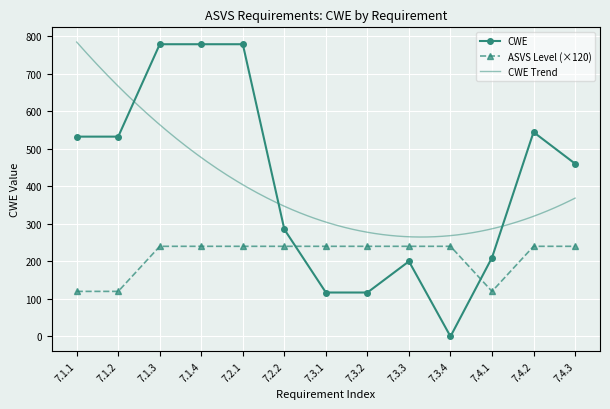

The chart shows a value of 898 at 7.4.2. True or false?

False